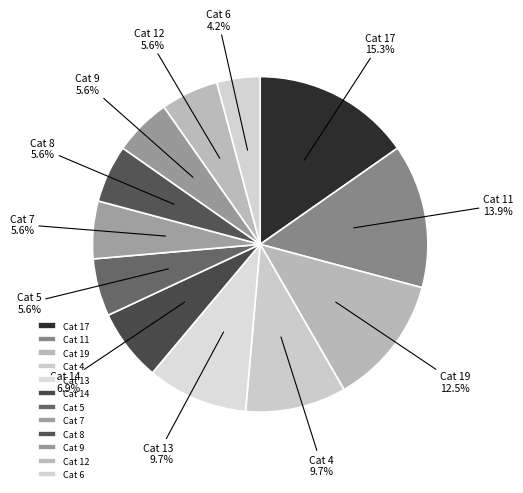

Does Cat 5 account for over 50% of the chart?

No